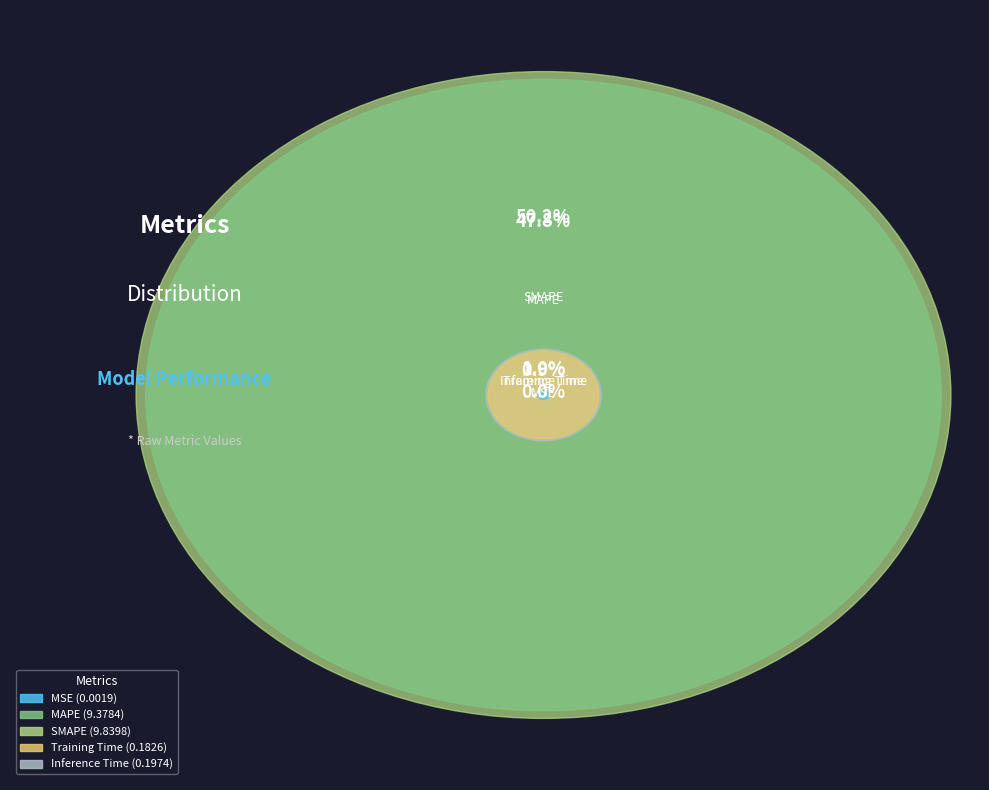

What is the smallest slice in the pie chart?

MSE